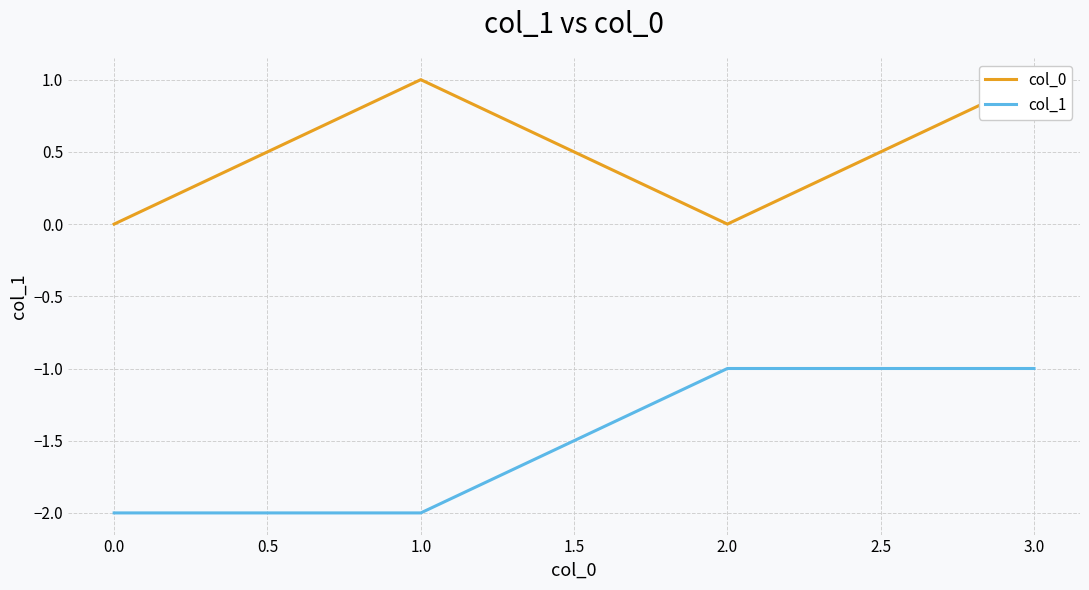

True or false: col_1 has a value of -1 at 2.0.

True